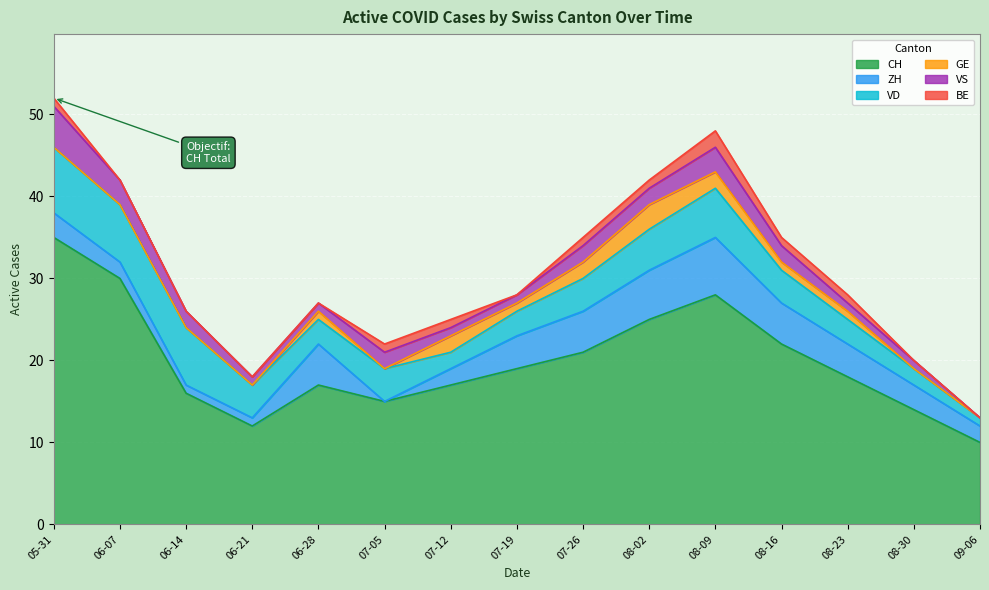

At which category does the chart reach its peak across all series?

2020-05-31